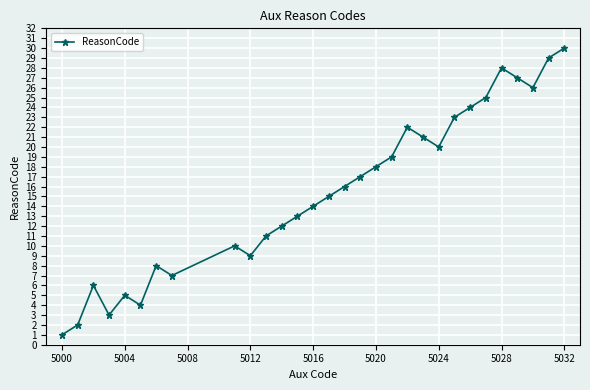

True or false: the data has more than 1 interior local peaks.

True